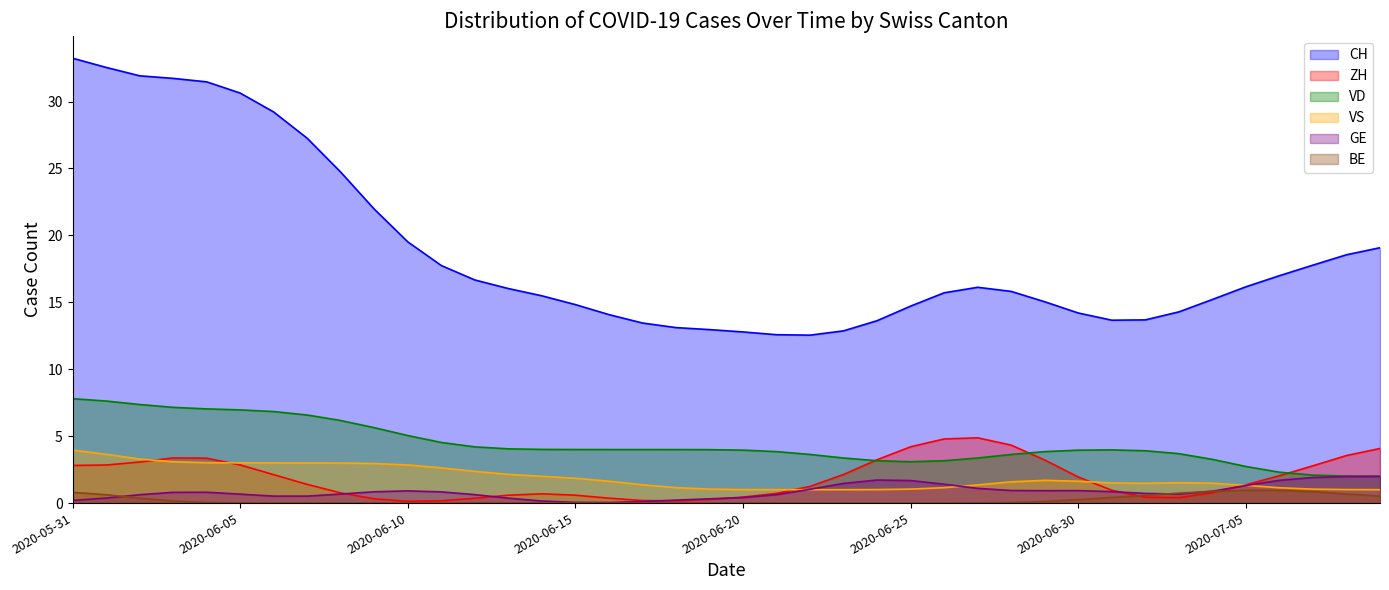

True or false: VD and VS cross at least once.

False